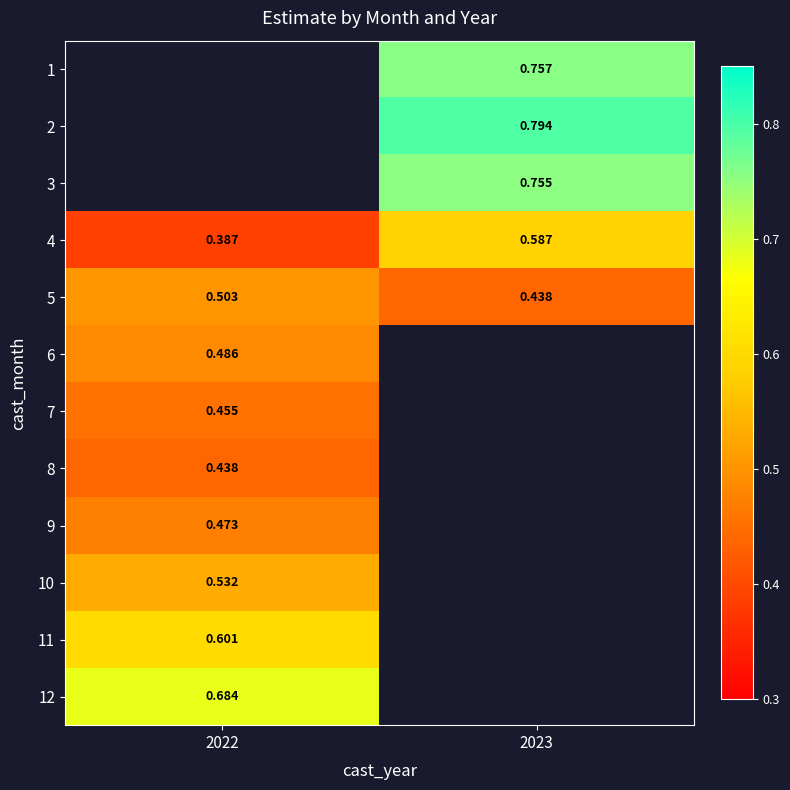

Is the value of 9 at 2022 greater than the value of 4 at 2022?

Yes